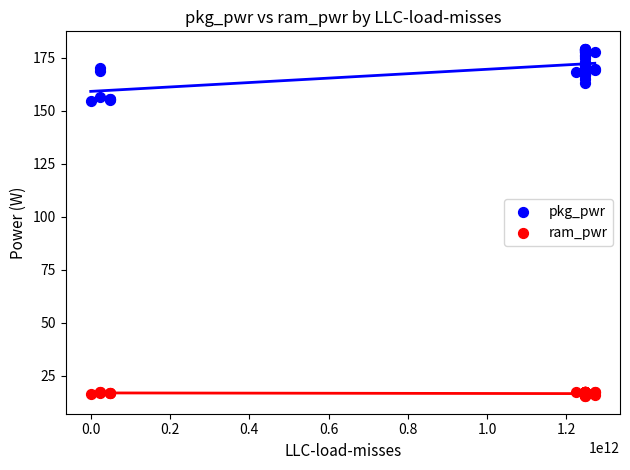

Which series reaches the maximum Y coordinate?

pkg_pwr